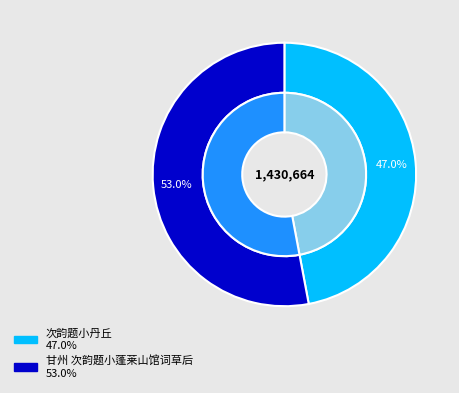

The 甘州 次韵题小蓬莱山馆词草后 slice represents 53% of the pie. True or false?

True